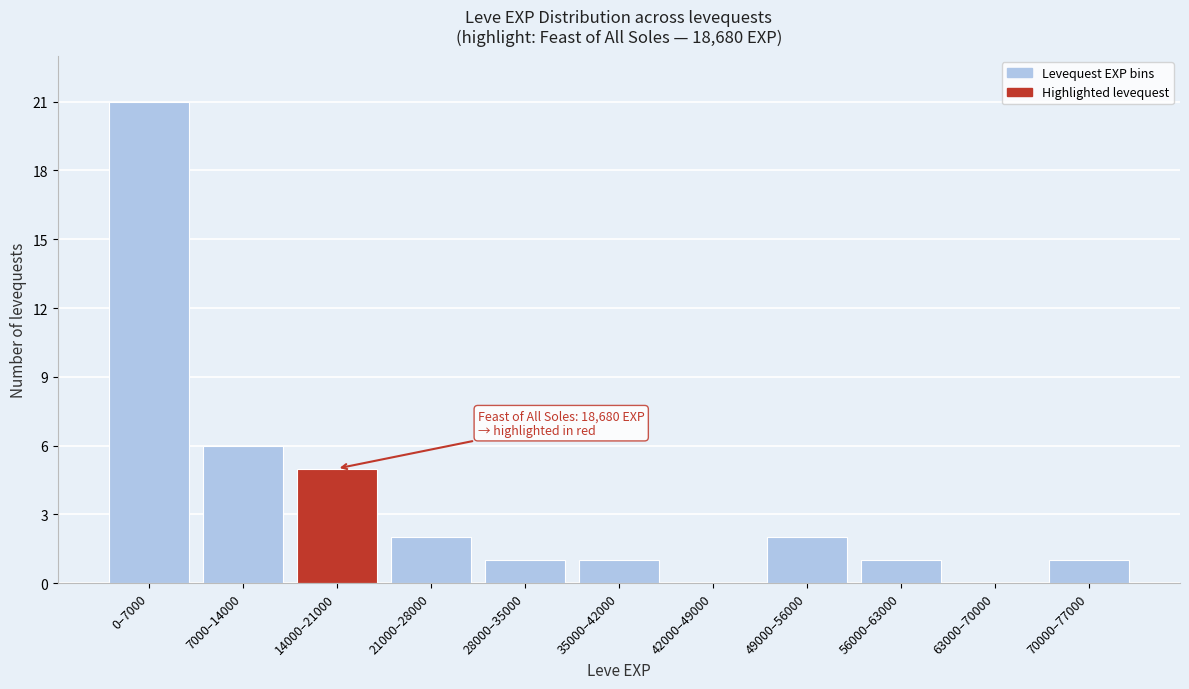

Reading left to right, list all the values displayed in this chart.

0–7000=21	7000–14000=6	14000–21000=5	21000–28000=2	28000–35000=1	35000–42000=1	42000–49000=0	49000–56000=2	56000–63000=1	63000–70000=0	70000–77000=1